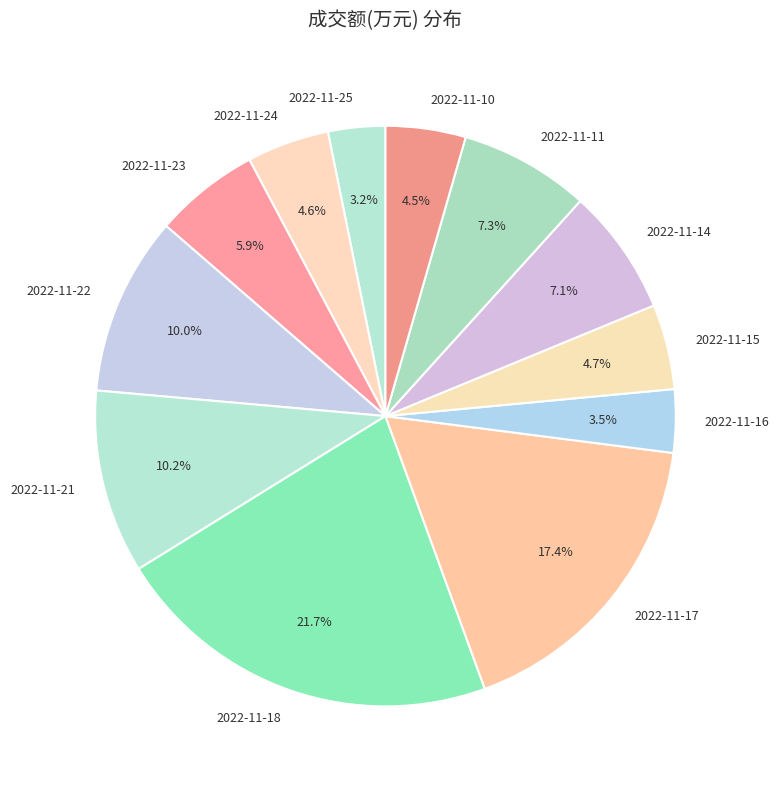

Which slice is the largest?

2022-11-18